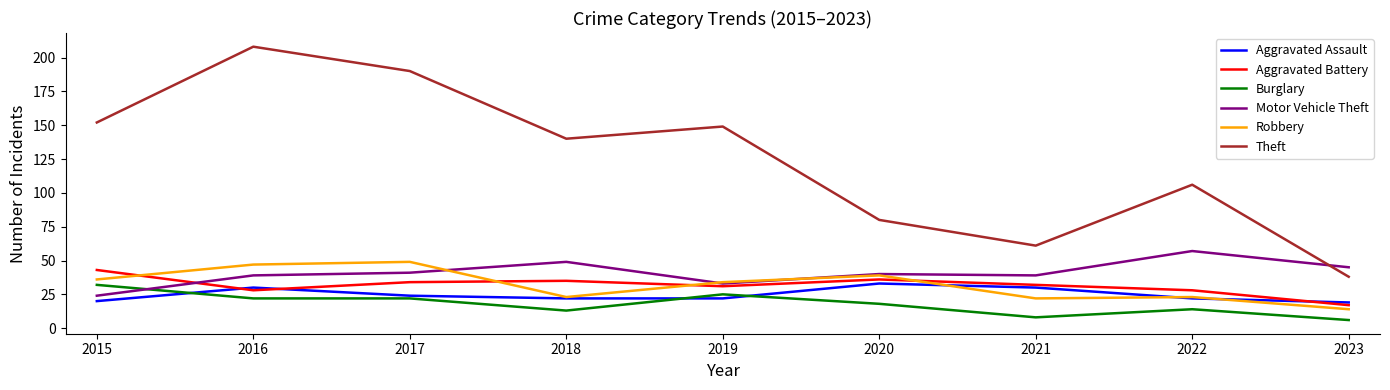

Is this an area chart (filled region under the line)?

No